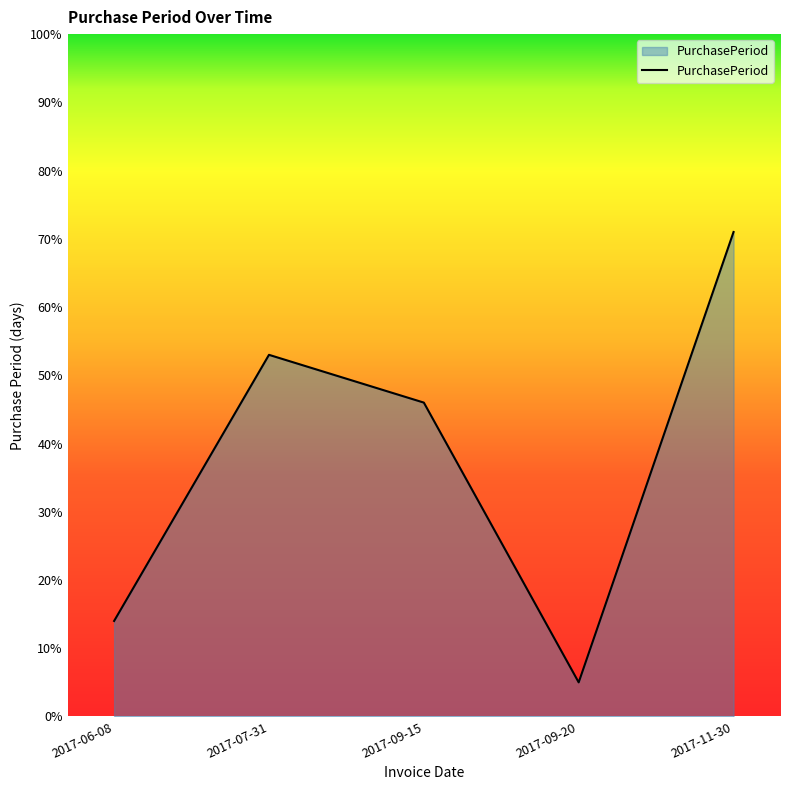

List the labels in order of value, largest first.

2017-11-30, 2017-07-31, 2017-09-15, 2017-06-08, 2017-09-20